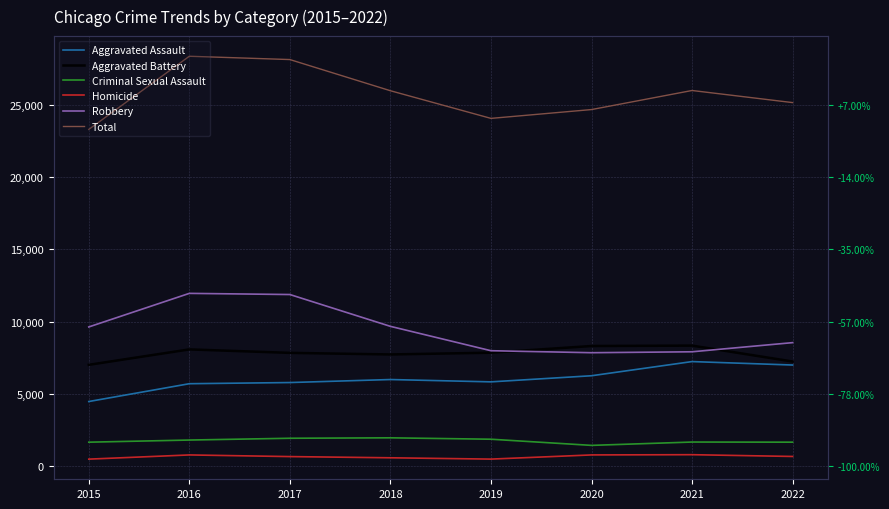

Reading left to right, what are all the values shown in this chart?

Aggravated Assault: 2015=4480	2016=5712	2017=5793	2018=6001	2019=5840	2020=6263	2021=7243	2022=7004
Aggravated Battery: 2015=7018	2016=8085	2017=7845	2018=7735	2019=7857	2020=8319	2021=8347	2022=7247
Criminal Sexual Assault: 2015=1668	2016=1816	2017=1940	2018=1970	2019=1873	2020=1447	2021=1678	2022=1669
Homicide: 2015=496	2016=786	2017=672	2018=589	2019=498	2020=787	2021=803	2022=681
Robbery: 2015=9638	2016=11960	2017=11880	2018=9679	2019=7994	2020=7856	2021=7920	2022=8553
Total: 2015=23300	2016=28359	2017=28130	2018=25974	2019=24062	2020=24672	2021=25991	2022=25154